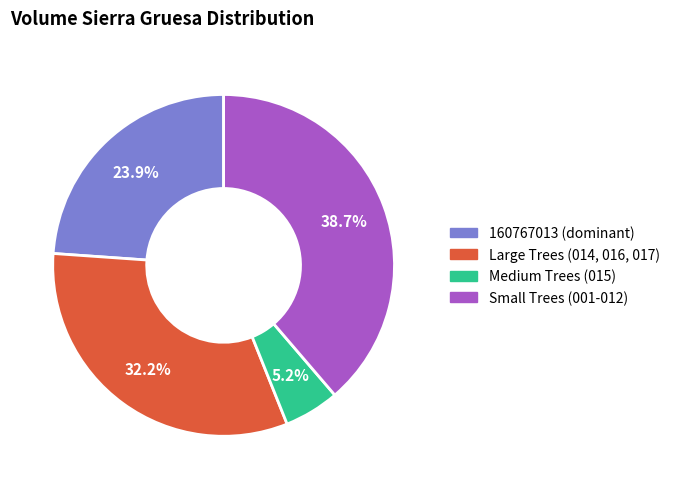

Does any single category account for the majority?

No